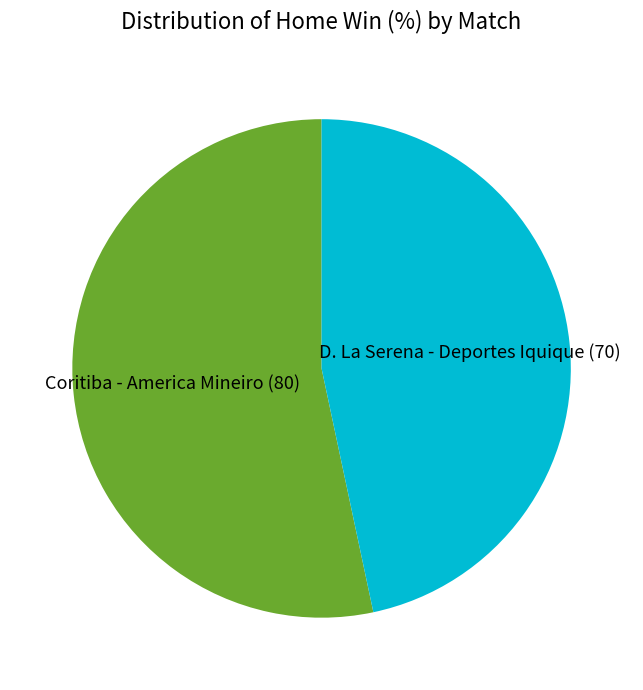

Count the number of slices in the pie.

2